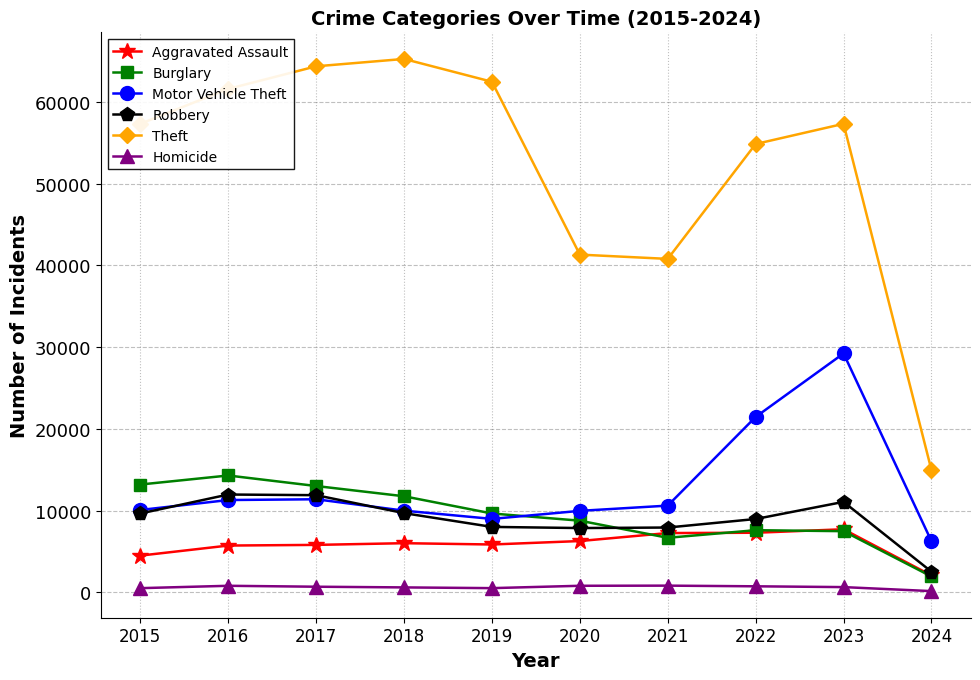

True or false: Motor Vehicle Theft has a value of 2362 at 2019.

False